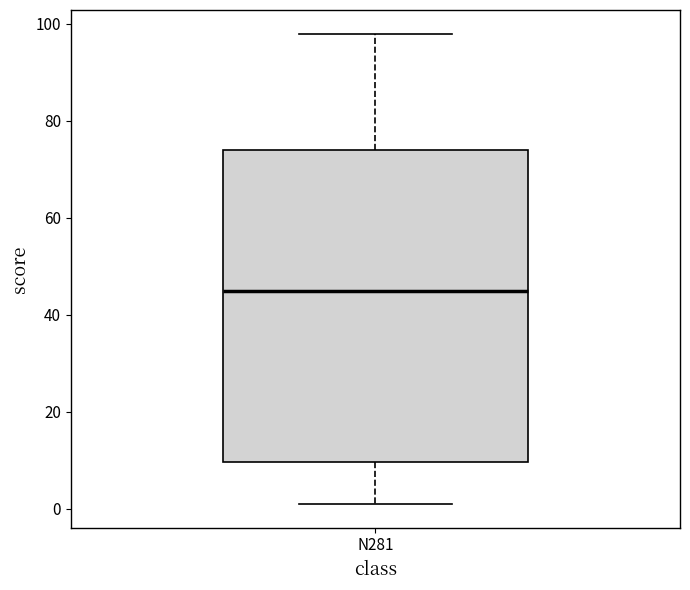

Read this box plot against the y-axis: the position of the median line, the range covered by the box, and the ends of both whiskers. The values are not printed on the chart, so give them approximately, as read against the axis.

median 46, box 10 to 74, whiskers 2 to 98